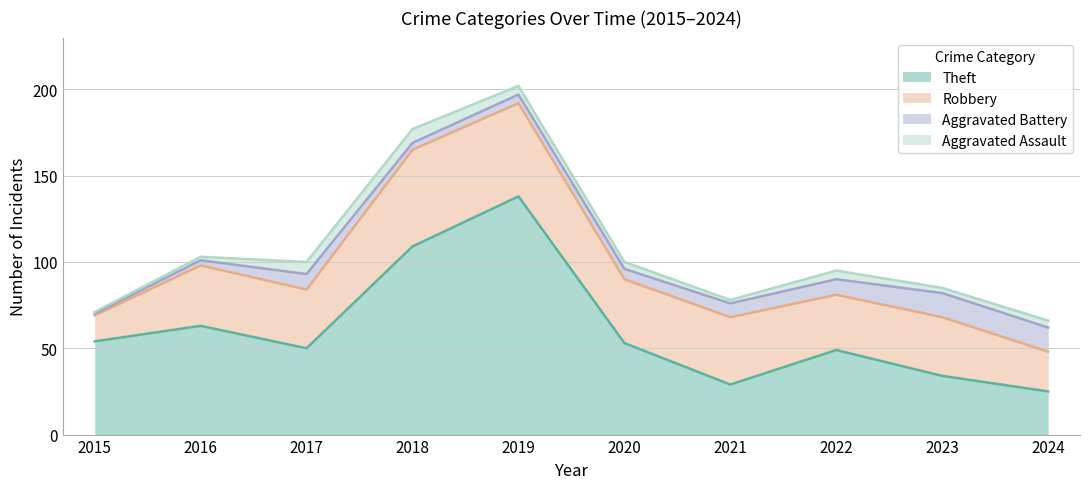

At which category is the sum across all series the highest?

2019